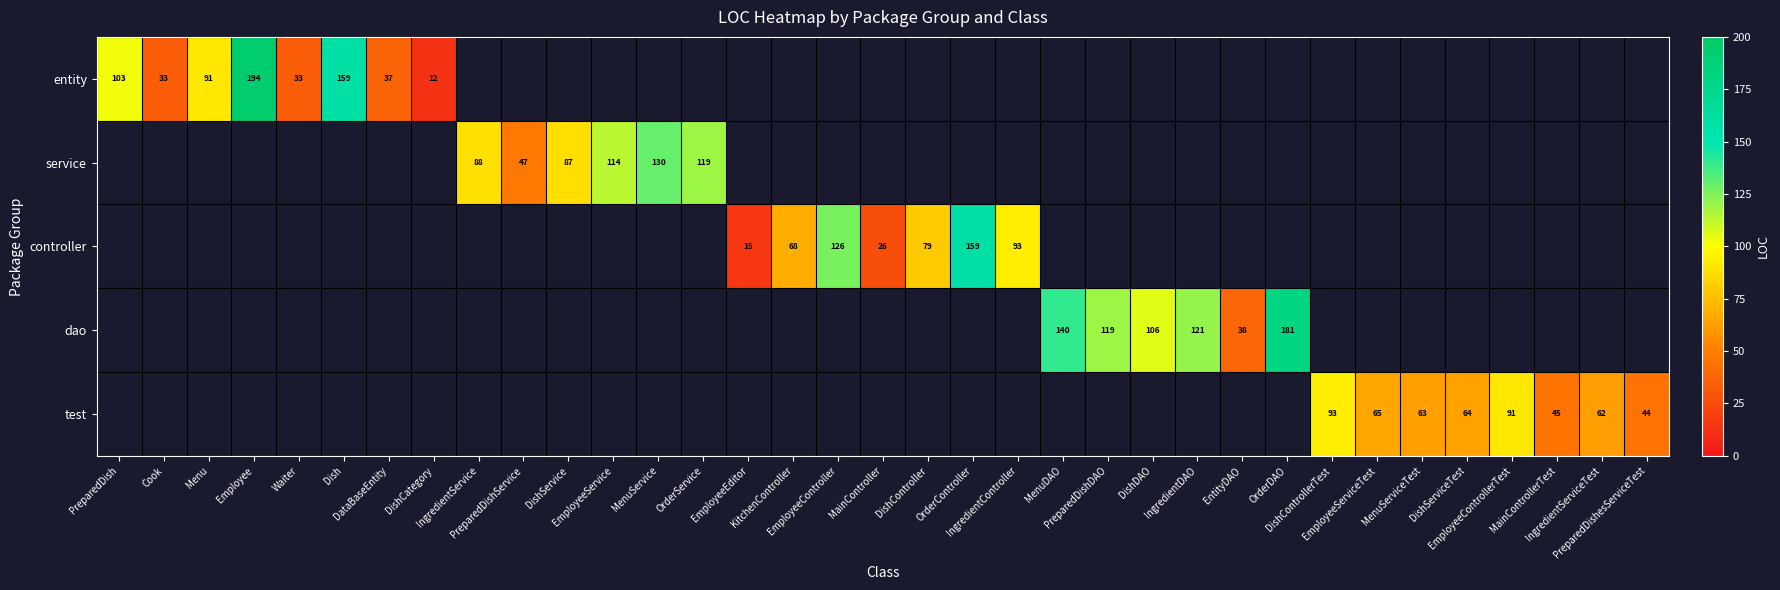

What is the greatest value displayed?

194.0